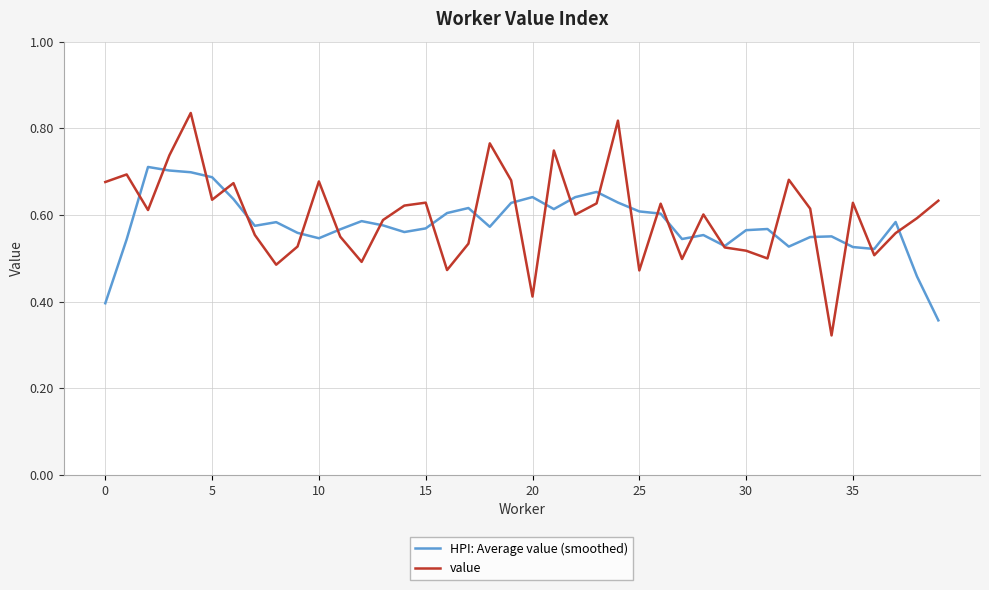

Which series has the widest spread of values?

value